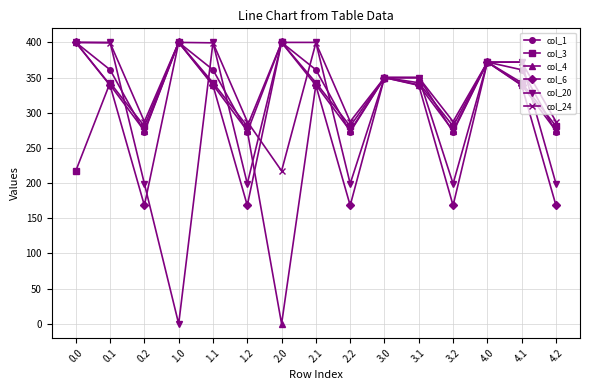

Does the chart display data point markers on the line(s)?

Yes